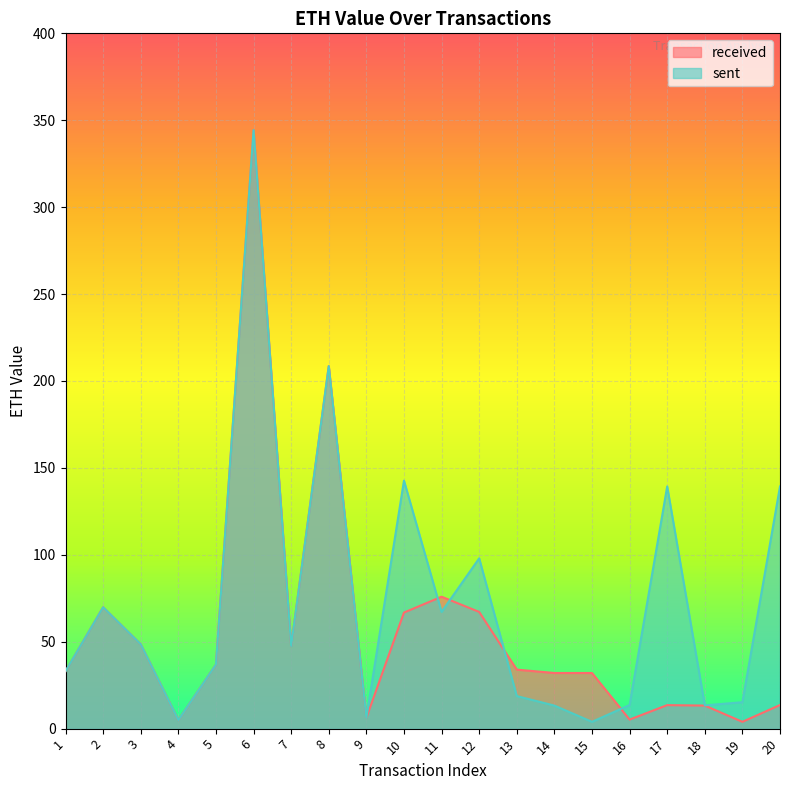

Rank the series by their maximum value, from lowest to highest.

sent, received